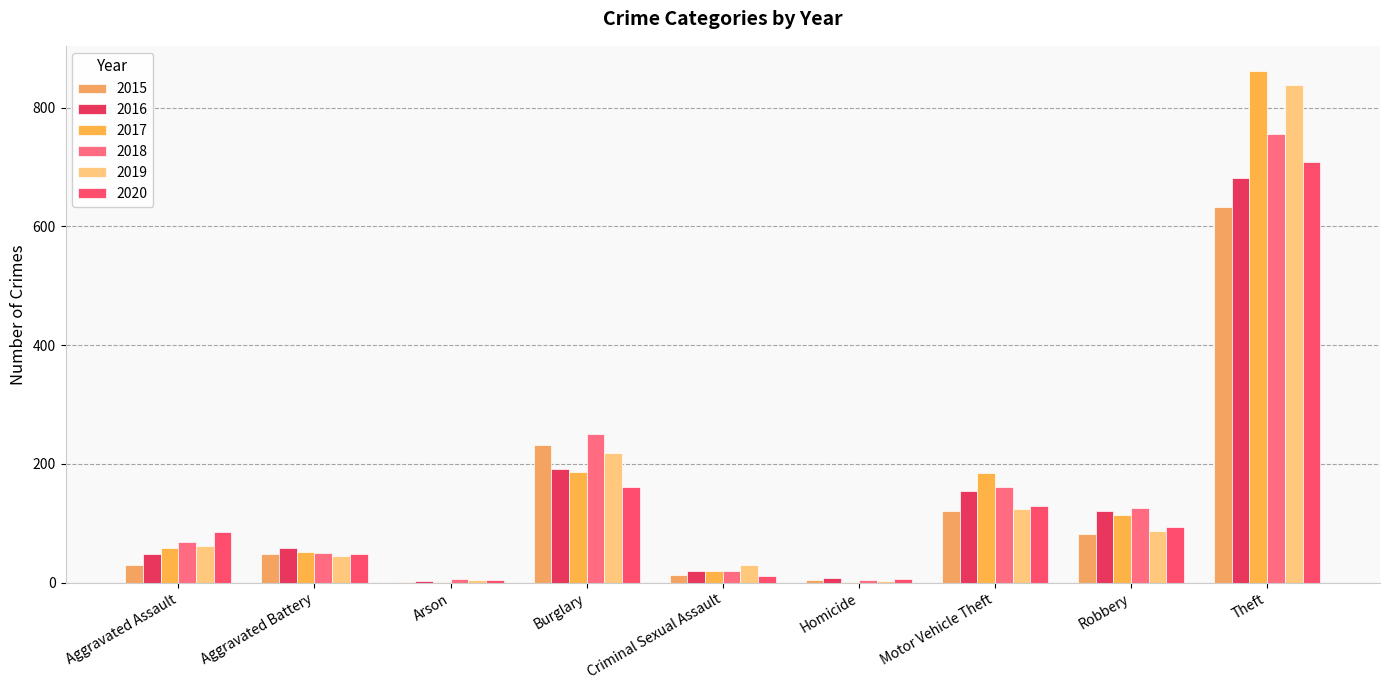

Rank the series by their maximum value, from lowest to highest.

2015, 2016, 2020, 2018, 2019, 2017